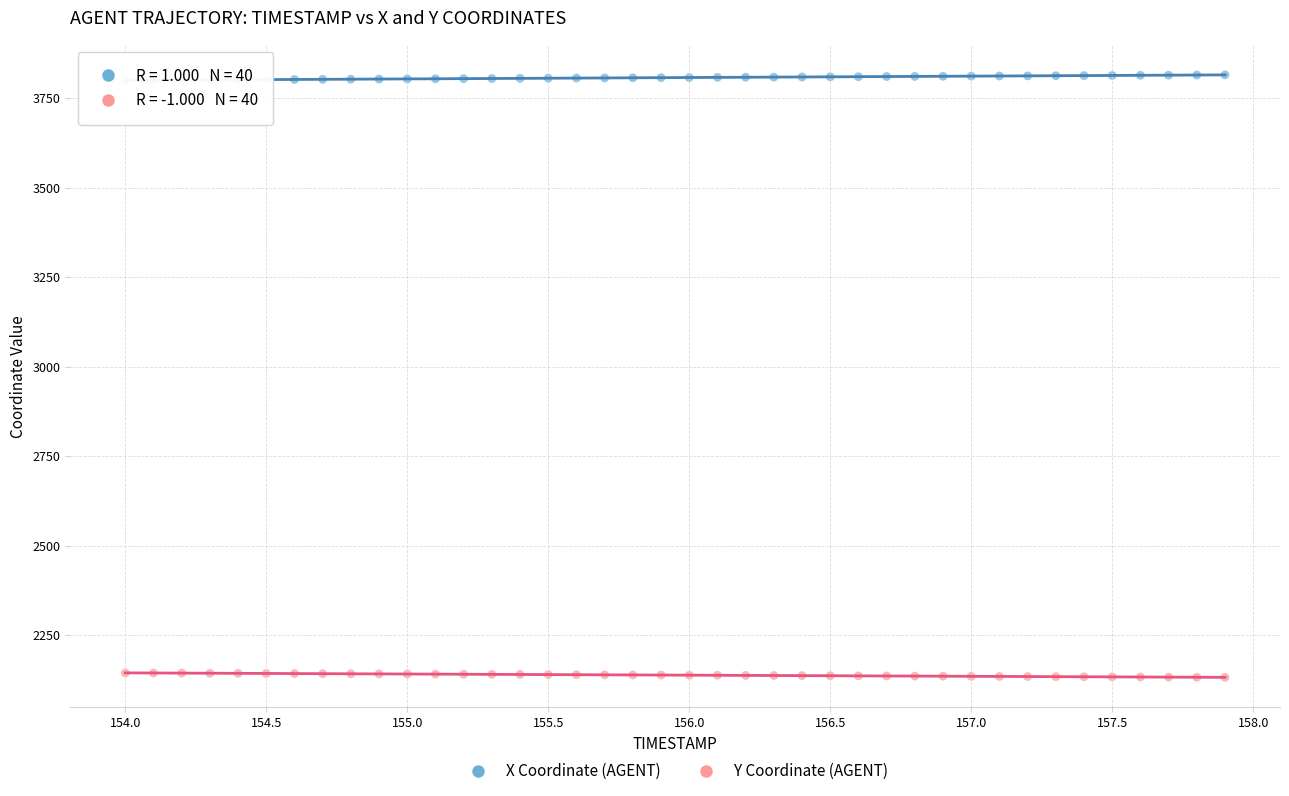

Across all data points, what is the range of X values (max minus min)?

3.9